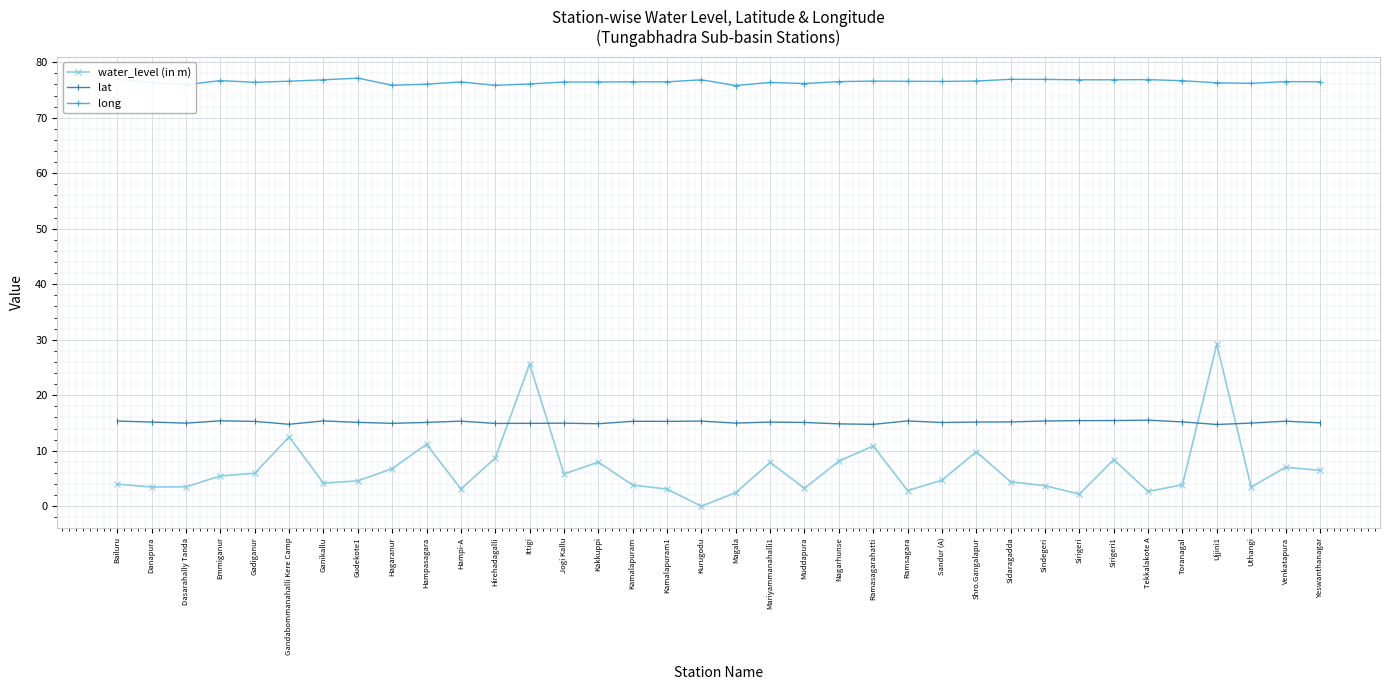

What is the spread (max minus min) of values at Sindegeri?

73.2